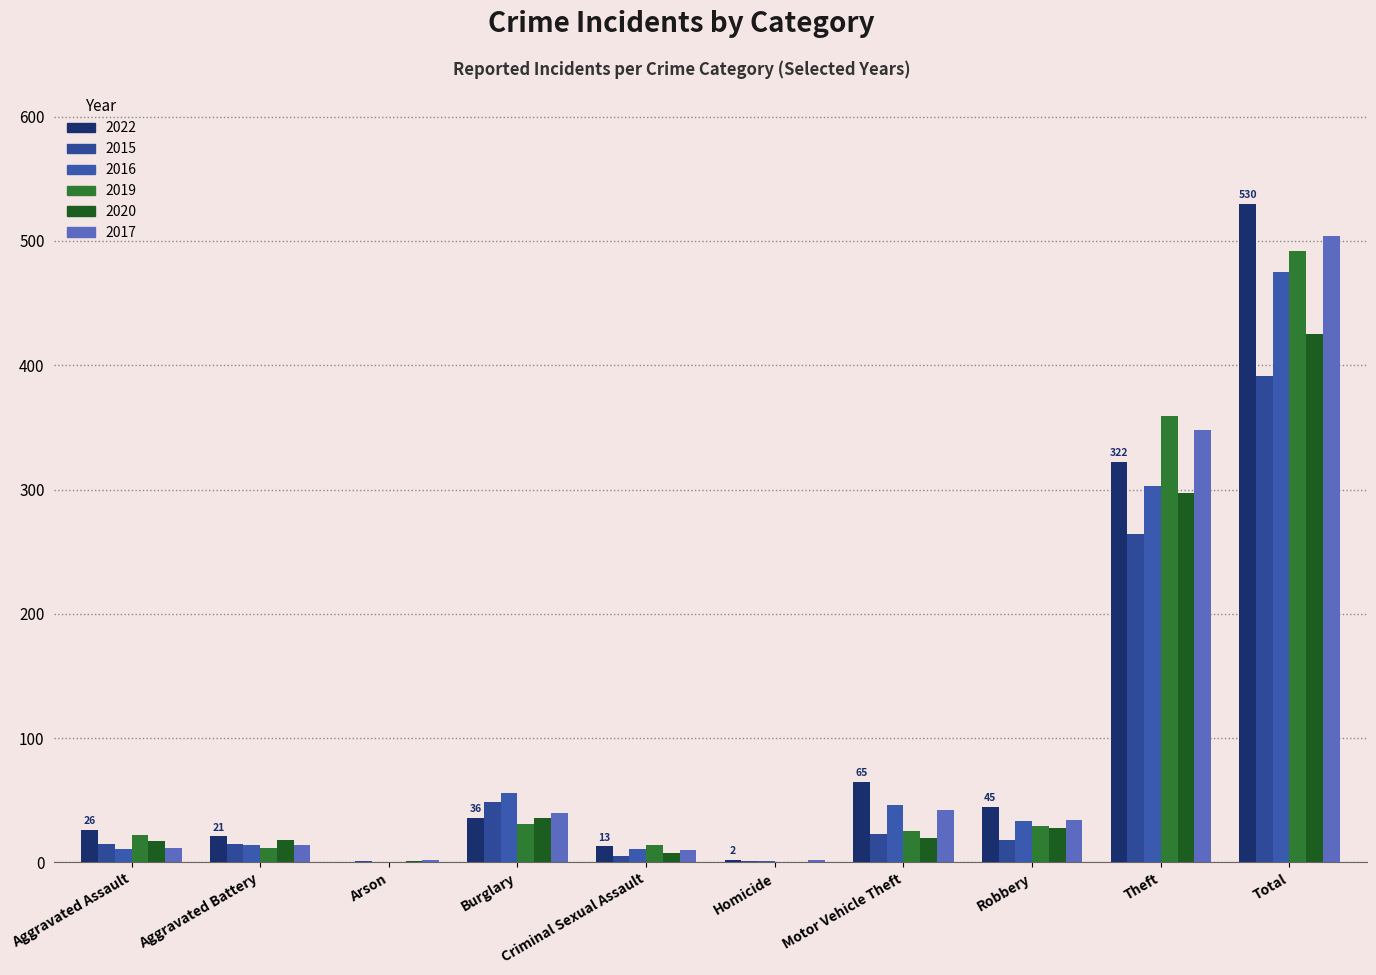

At which category is the sum across all series the highest?

Total